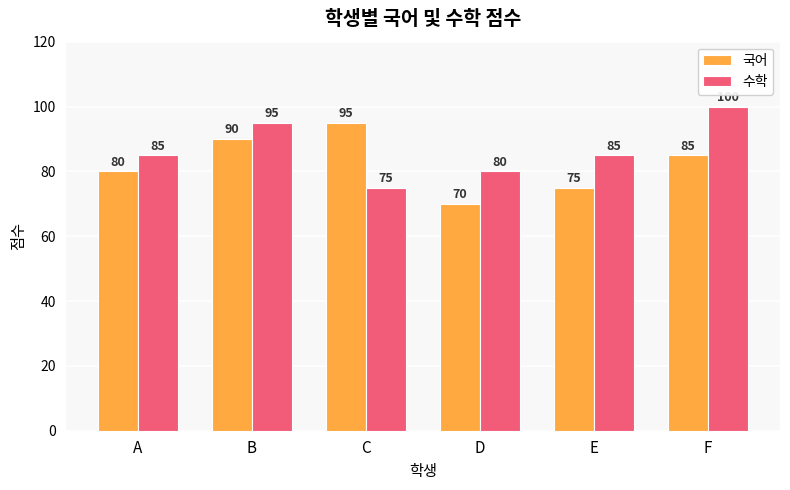

Is it true that 수학 equals 114 at A?

False